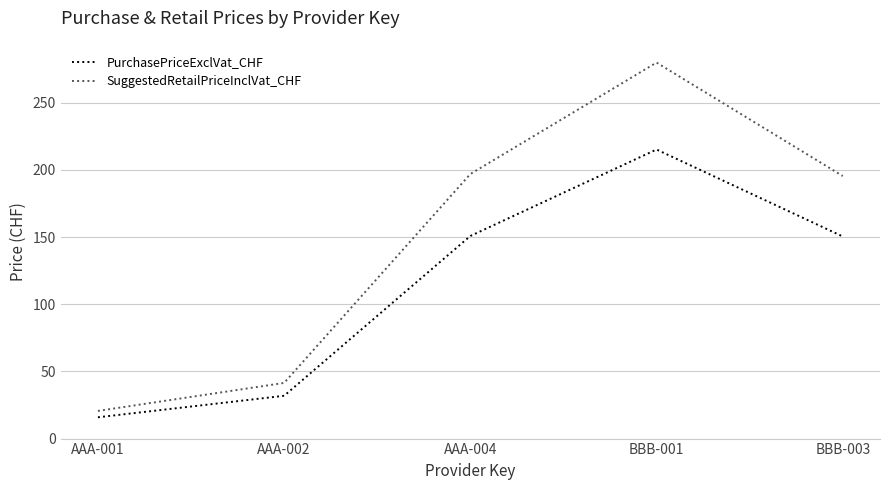

Where is the first local maximum for SuggestedRetailPriceInclVat_CHF?

BBB-001